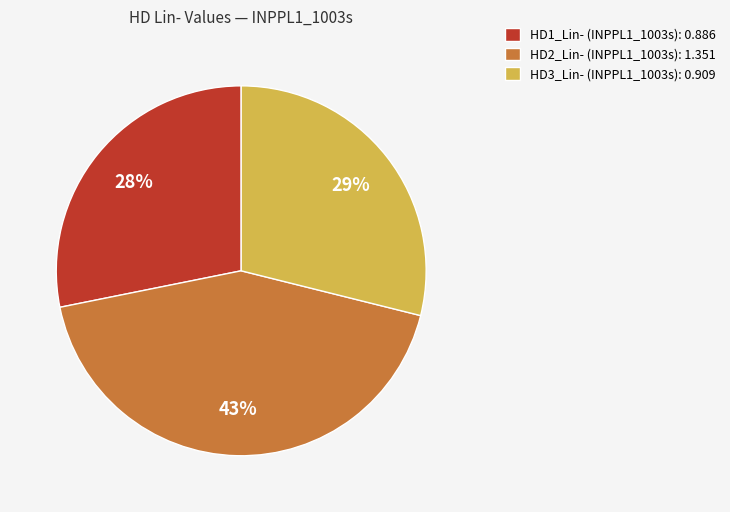

To the nearest percent, what percentage of the pie is HD1_Lin- (INPPL1_1003s): 0.886?

28%